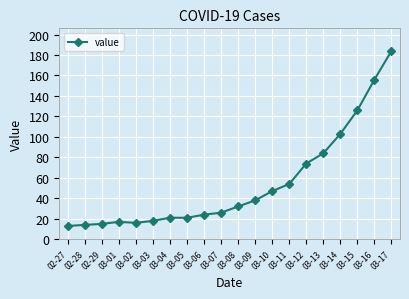

What position from the right is 02-29?

18